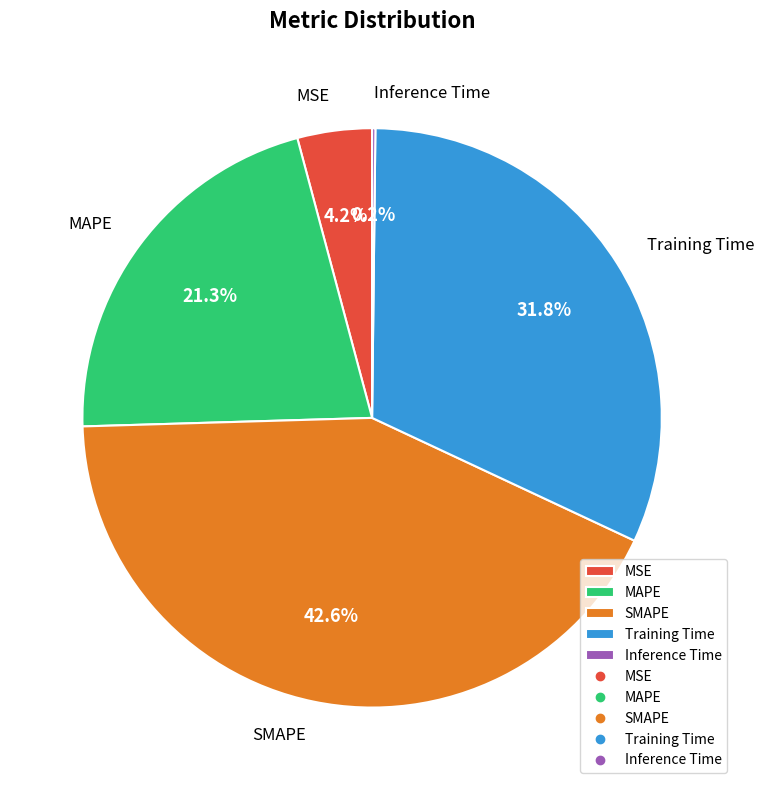

To the nearest percent, what is the average slice percentage?

20%